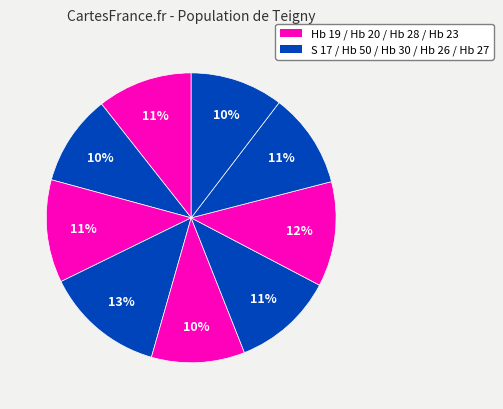

Count the number of slices in the pie.

9